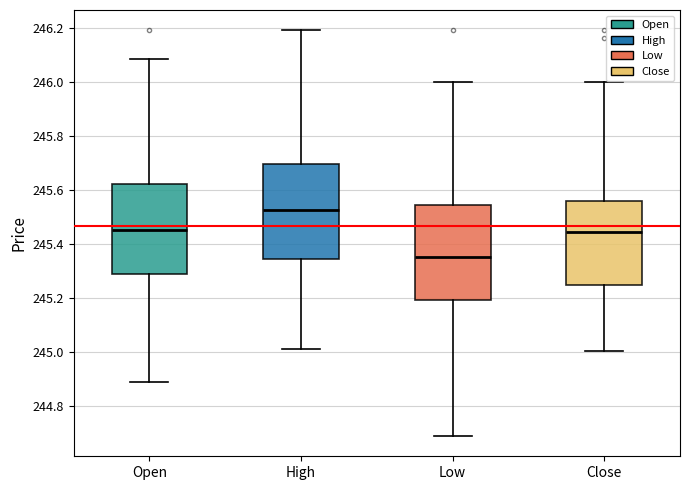

Reading left to right, transcribe this box plot: for each box, give where its median line is, the range the box spans, and where its two whiskers end, as read against the y-axis. The values are not printed on the chart, so give them approximately, as read against the axis.

Open: median 245.46, box 245.30 to 245.62, whiskers 244.90 to 246.08
High: median 245.52, box 245.34 to 245.70, whiskers 245.02 to 246.20
Low: median 245.36, box 245.20 to 245.54, whiskers 244.70 to 246.00
Close: median 245.44, box 245.24 to 245.56, whiskers 245.00 to 246.00